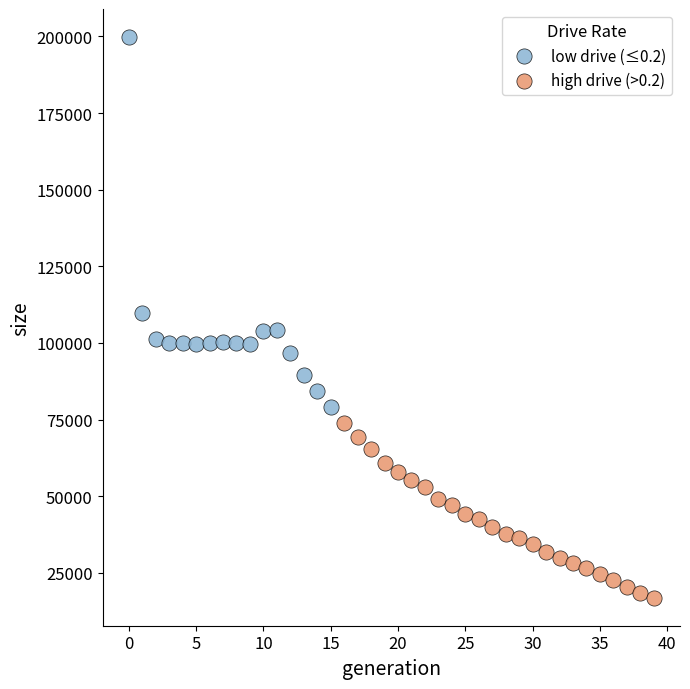

Which series contains the highest Y value?

low drive (≤0.2)